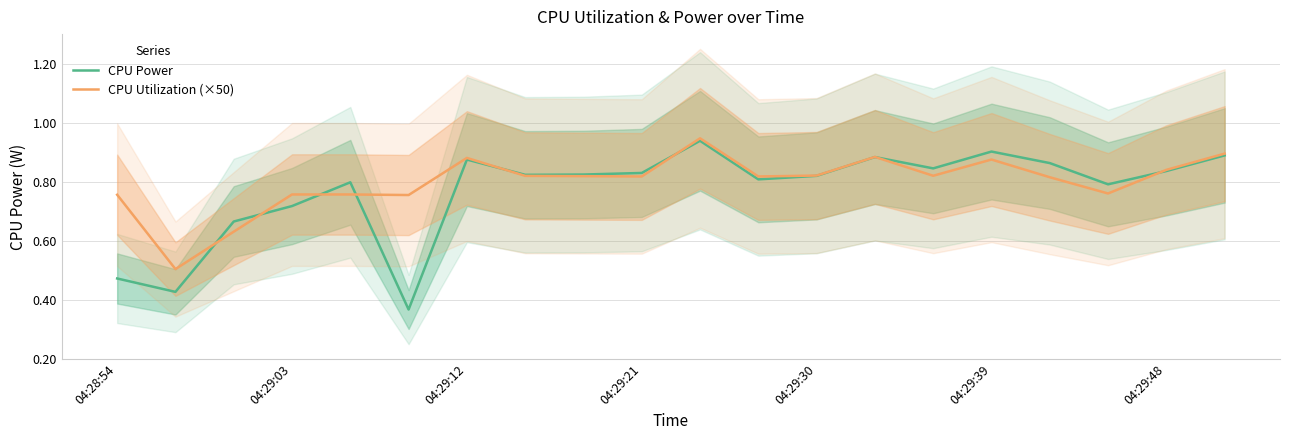

How many interior local peaks does the CPU Power series have?

5